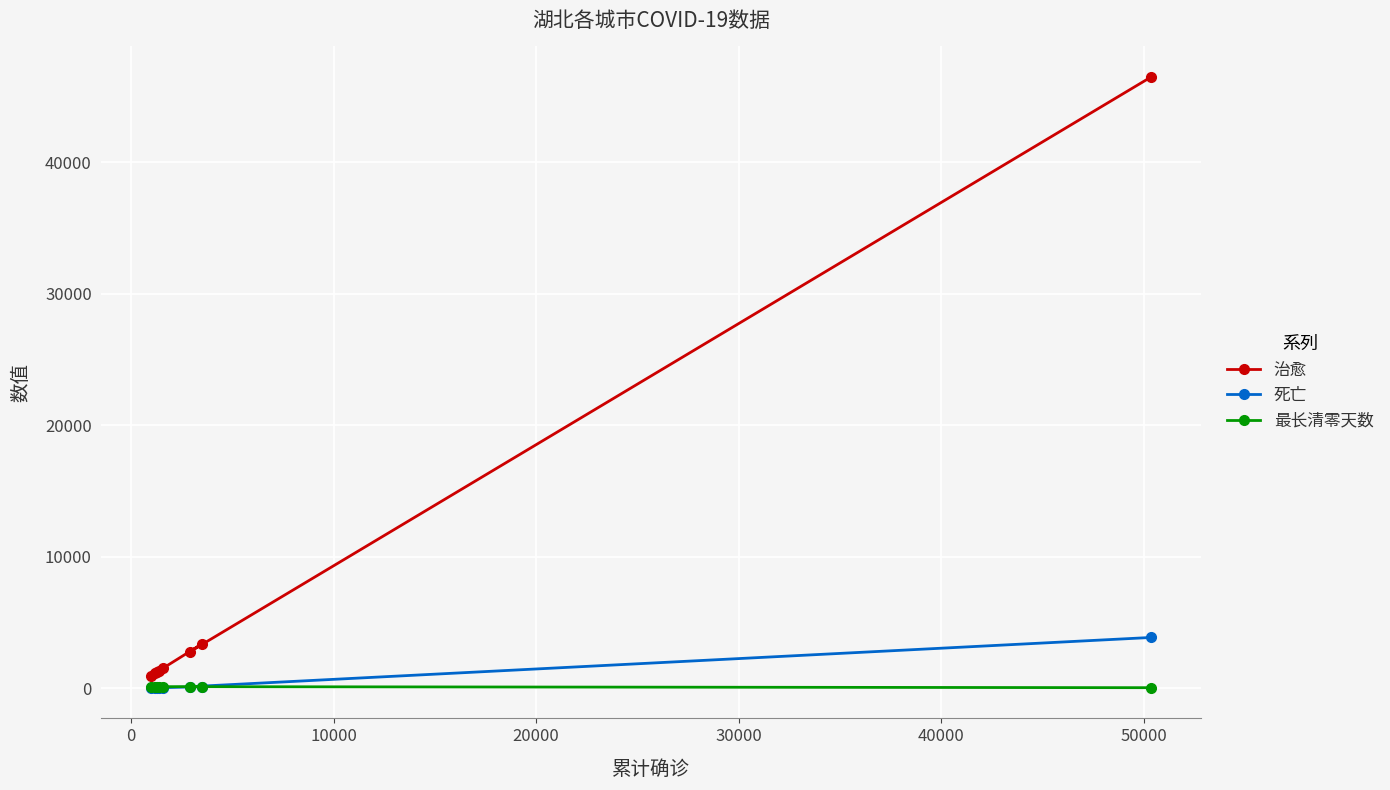

Which series has the largest total across all categories?

治愈